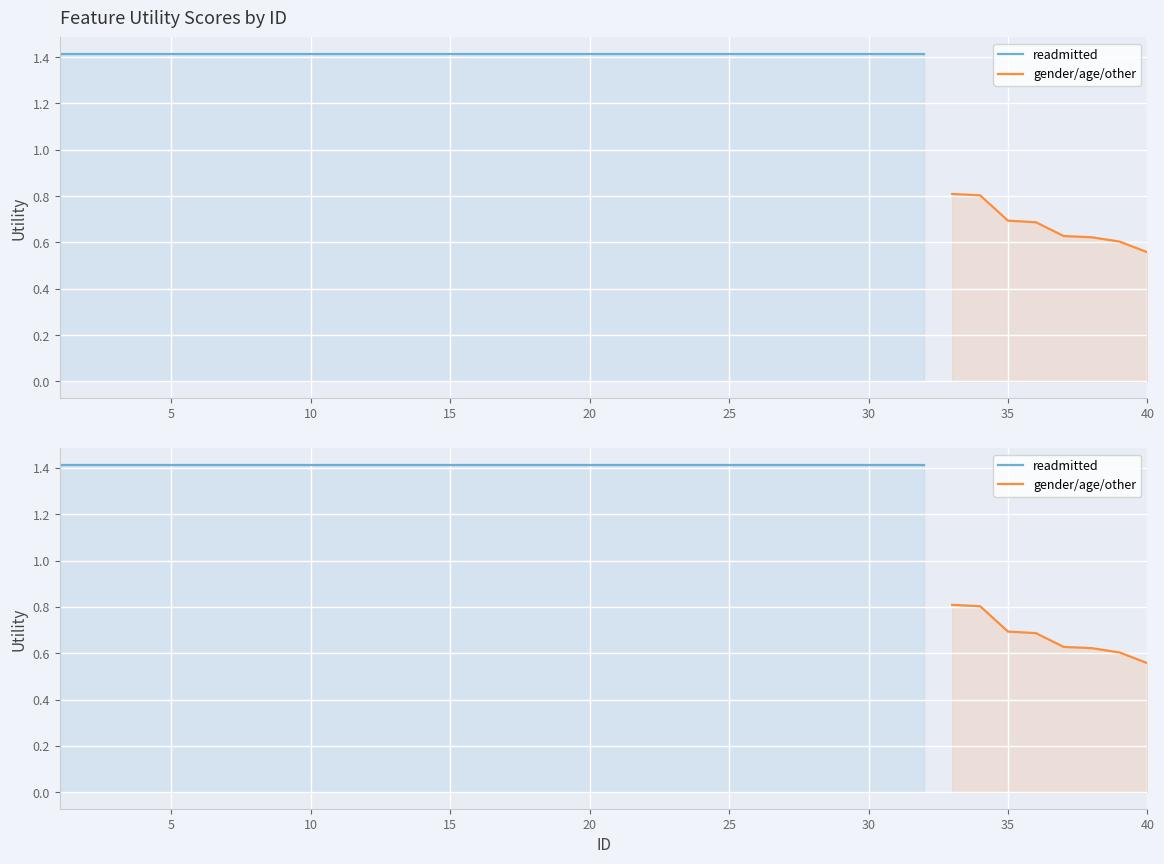

List the series in order of their overall mean, lowest first.

gender/age/other, readmitted